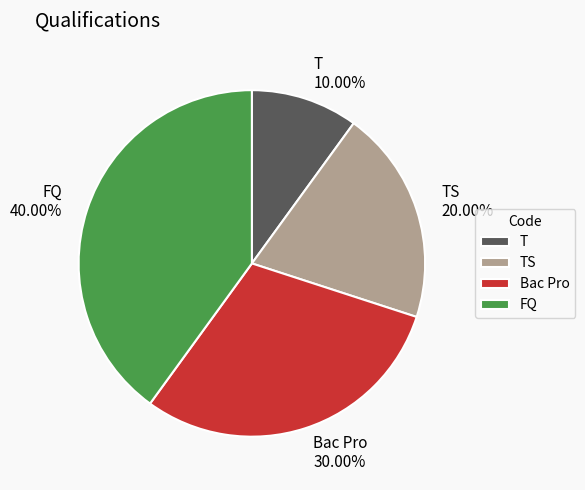

The T slice represents 2% of the pie. True or false?

False